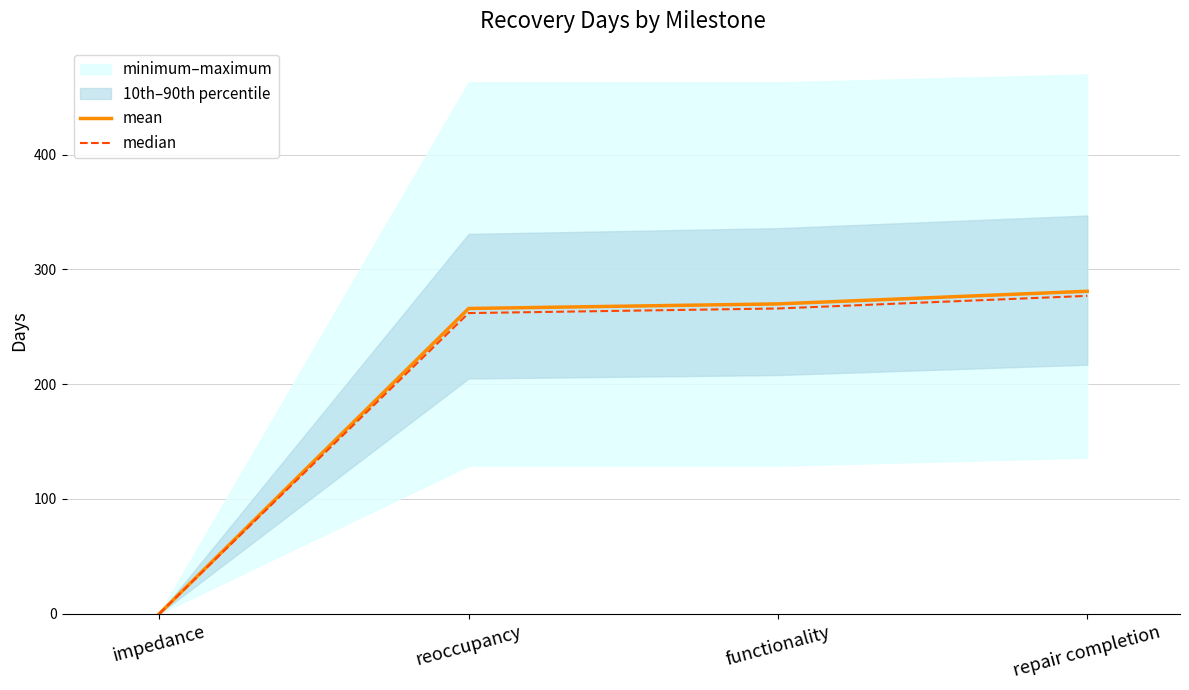

What is the label of the 3rd point from the left?

functionality